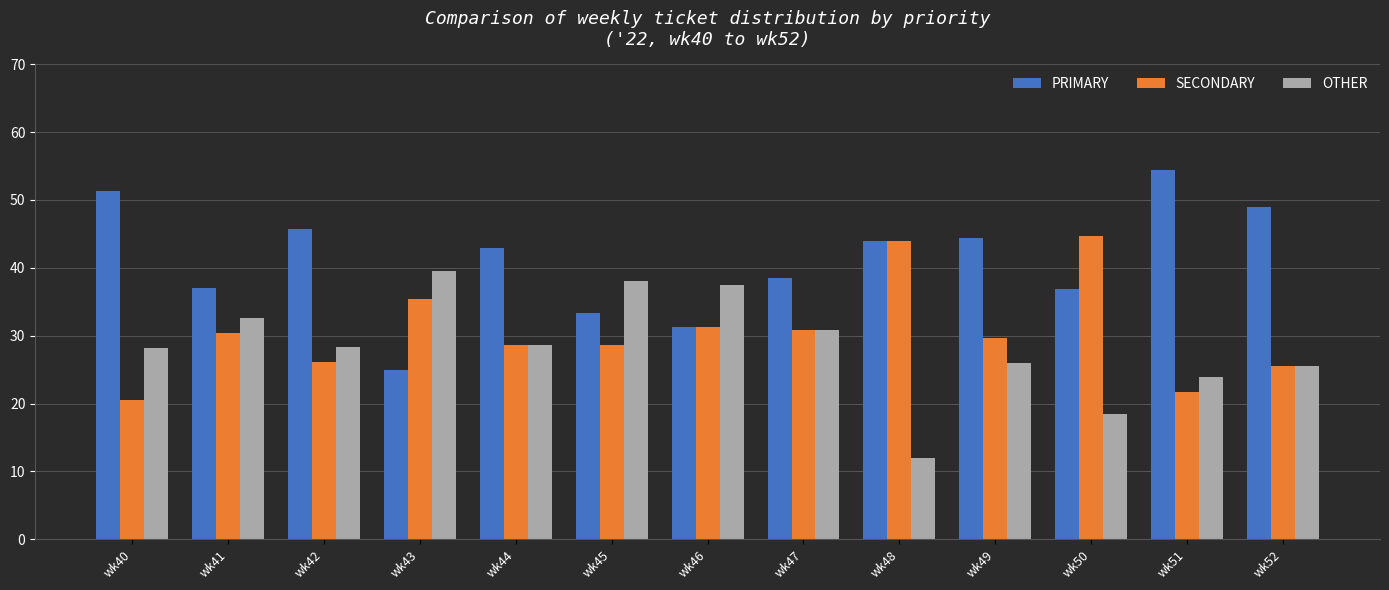

Is it true that SECONDARY equals 58.6 at wk43?

False